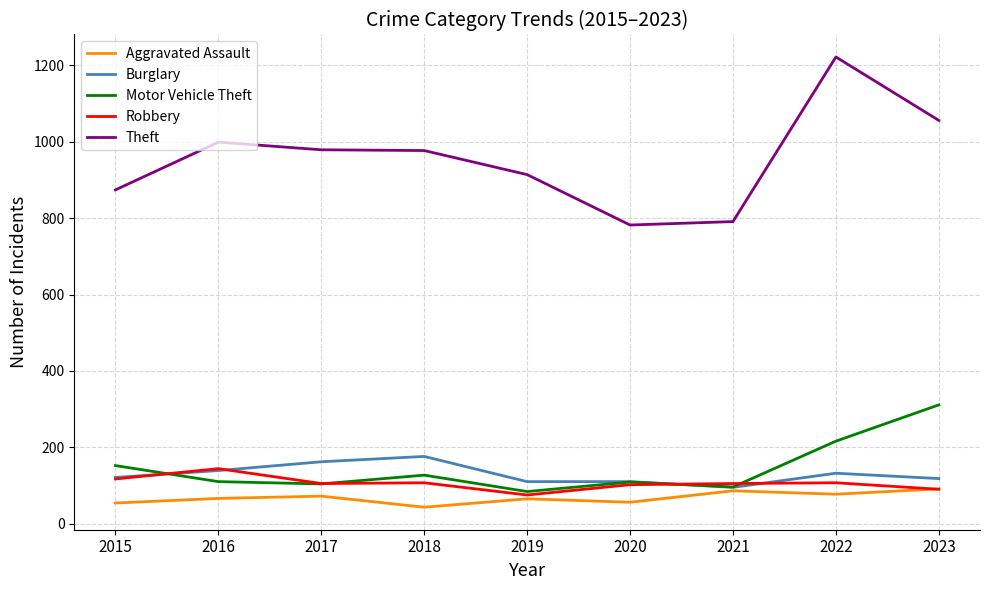

The value of Motor Vehicle Theft at 2022 is 216. True or false?

True